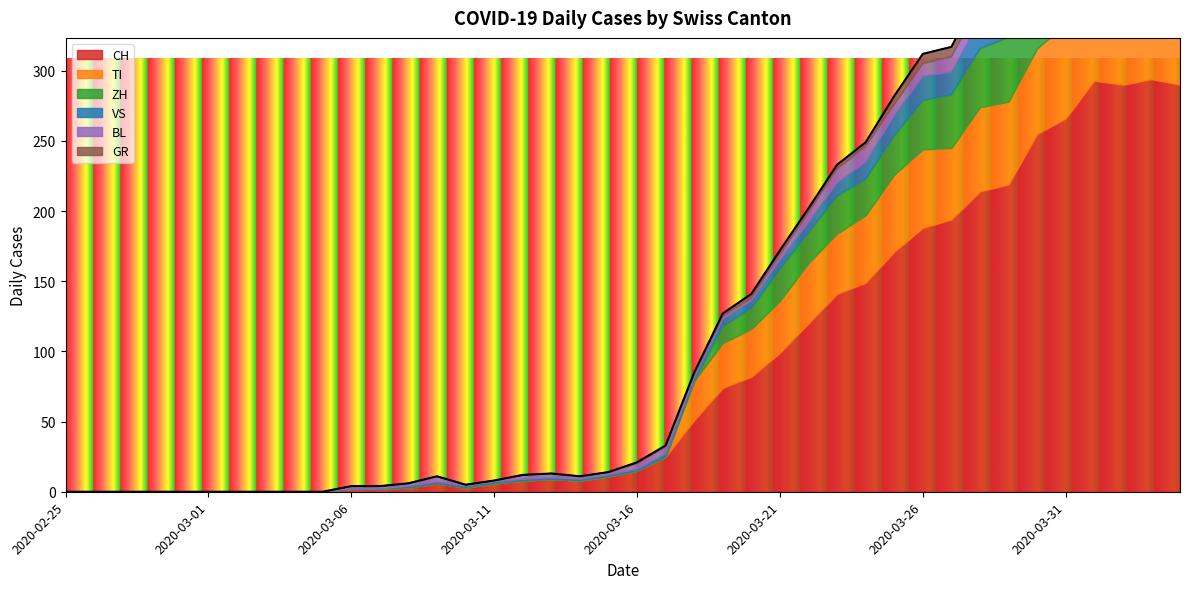

Which series has the largest total across all categories?

CH